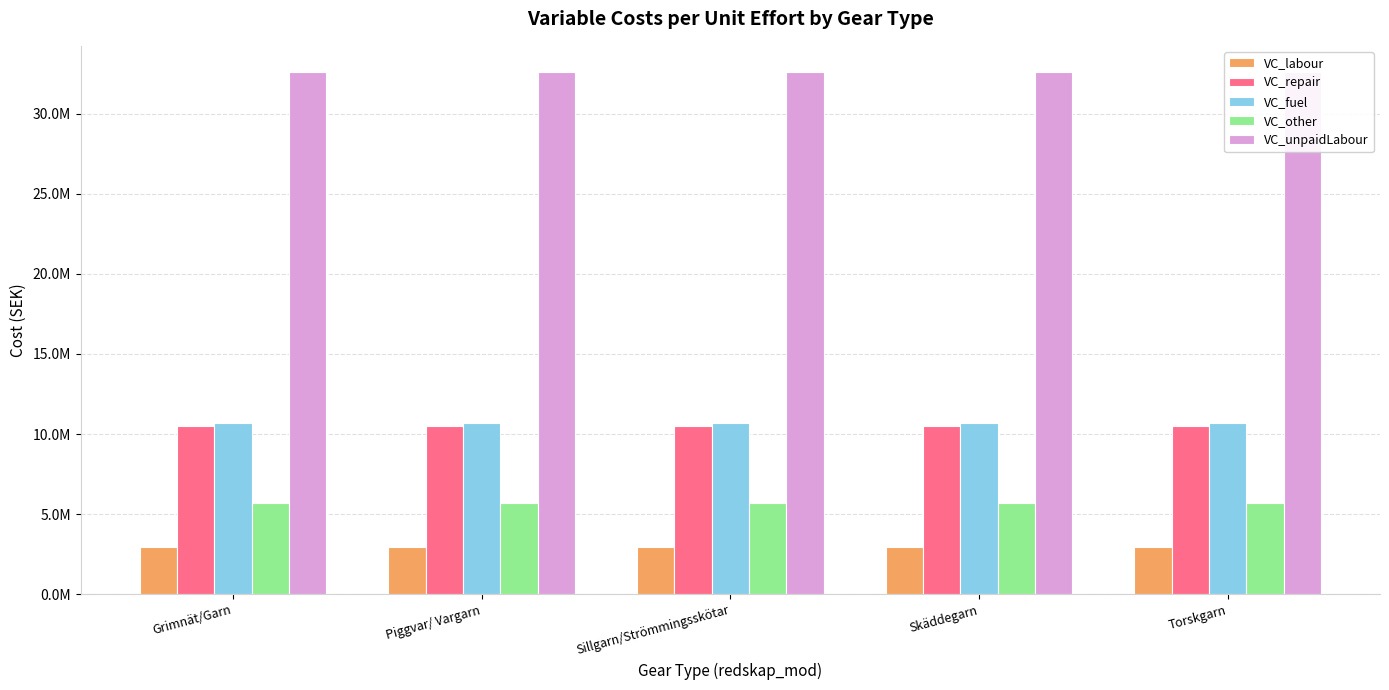

What is the lowest value of the VC_repair series?

10490002.2